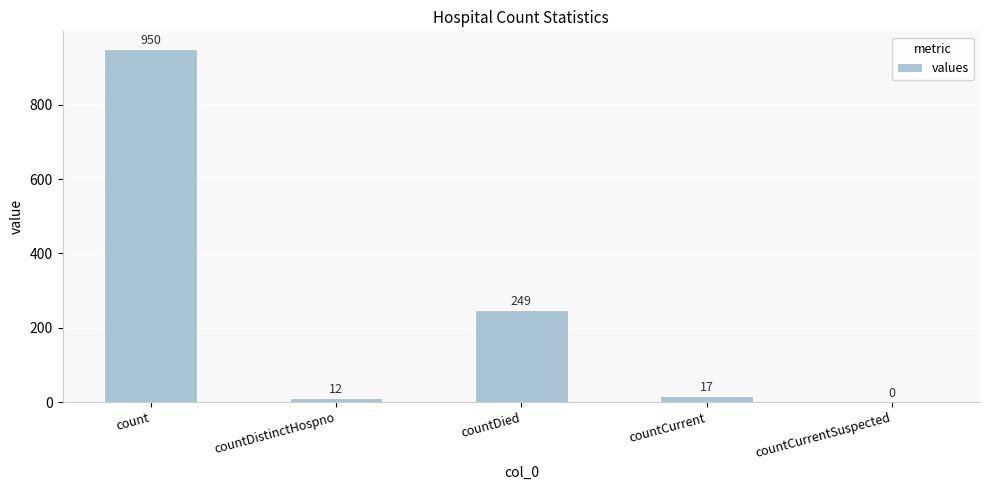

The chart shows a value of 0 at countCurrentSuspected. True or false?

True